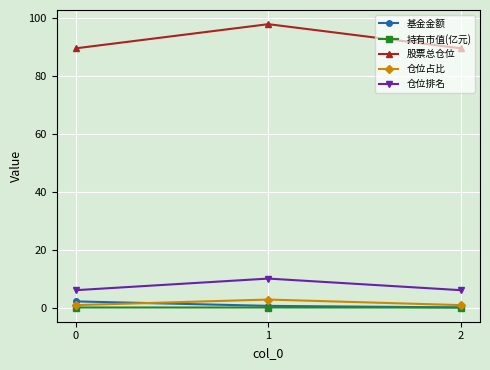

Read the 基金金额 value at 1.

0.6